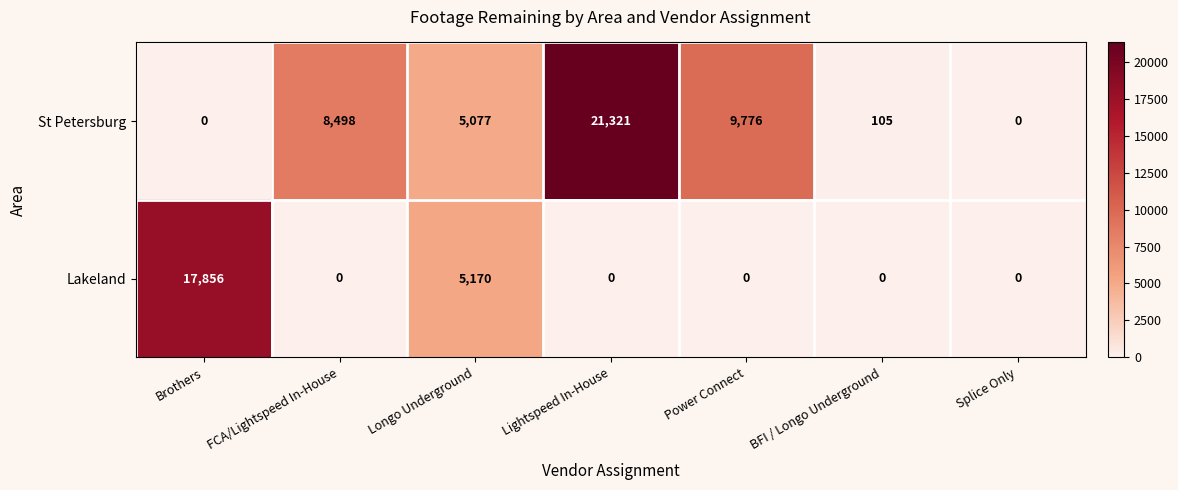

The Lakeland series shows 3200 at Longo Underground. True or false?

False